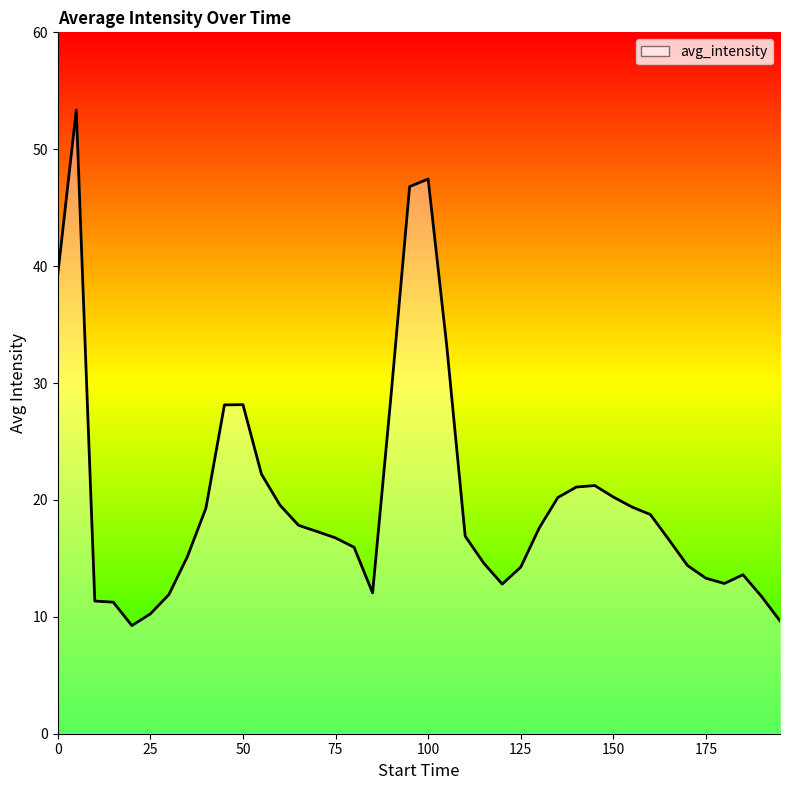

What is the value of the 18th point from the left?

12.1